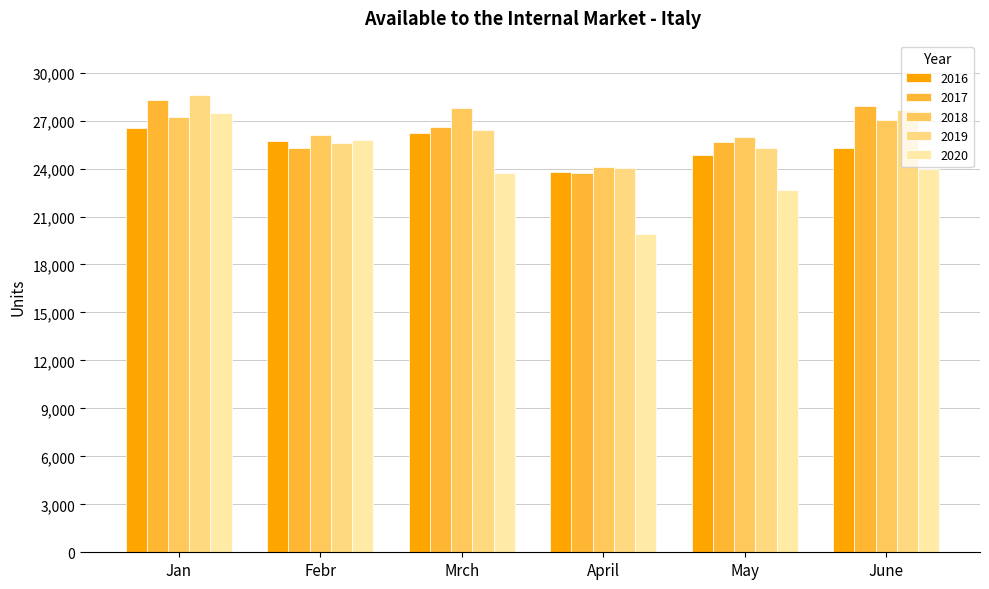

What is the minimum value shown in the chart?

19910